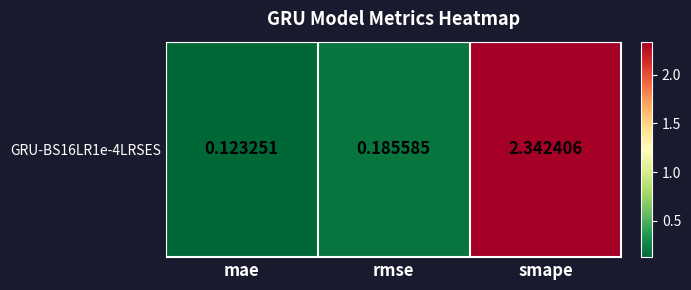

What is the change in value from mae to rmse?

+0.1